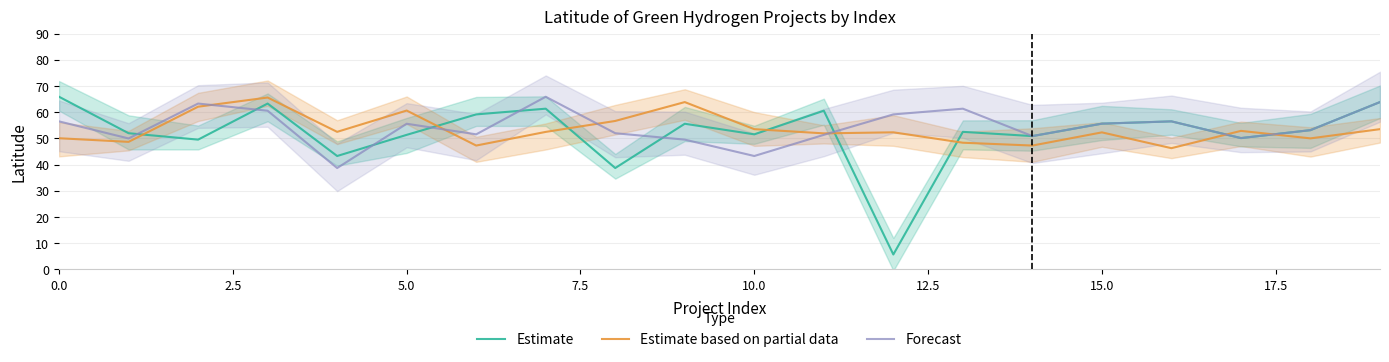

What is the sum of the Forecast values at 12 and 13?

120.5